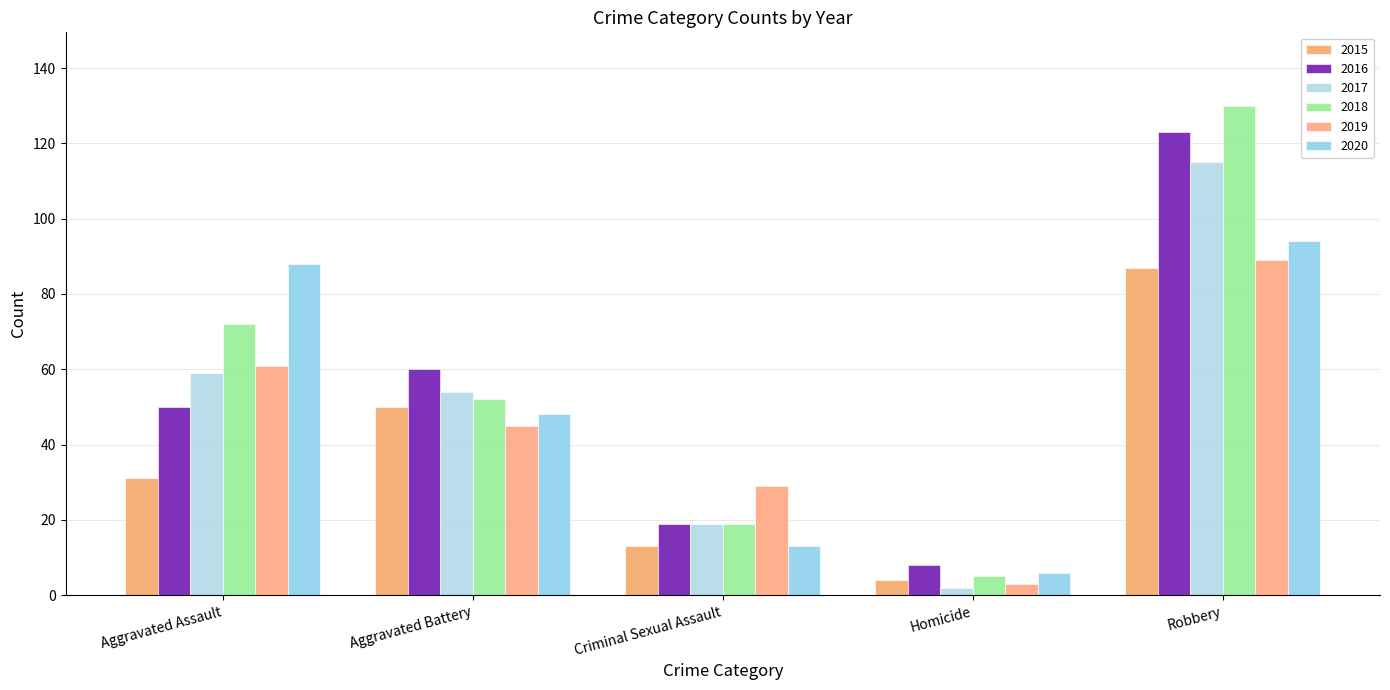

Reading right to left, extract all data points from this chart.

2015: Robbery=87	Homicide=4	Criminal Sexual Assault=13	Aggravated Battery=50	Aggravated Assault=31
2016: Robbery=123	Homicide=8	Criminal Sexual Assault=19	Aggravated Battery=60	Aggravated Assault=50
2017: Robbery=115	Homicide=2	Criminal Sexual Assault=19	Aggravated Battery=54	Aggravated Assault=59
2018: Robbery=130	Homicide=5	Criminal Sexual Assault=19	Aggravated Battery=52	Aggravated Assault=72
2019: Robbery=89	Homicide=3	Criminal Sexual Assault=29	Aggravated Battery=45	Aggravated Assault=61
2020: Robbery=94	Homicide=6	Criminal Sexual Assault=13	Aggravated Battery=48	Aggravated Assault=88